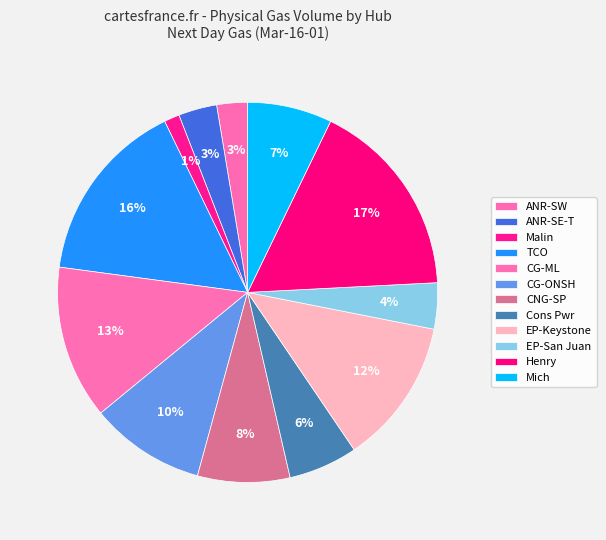

To the nearest percent, what is the combined percentage of Malin and ANR-SW?

4%